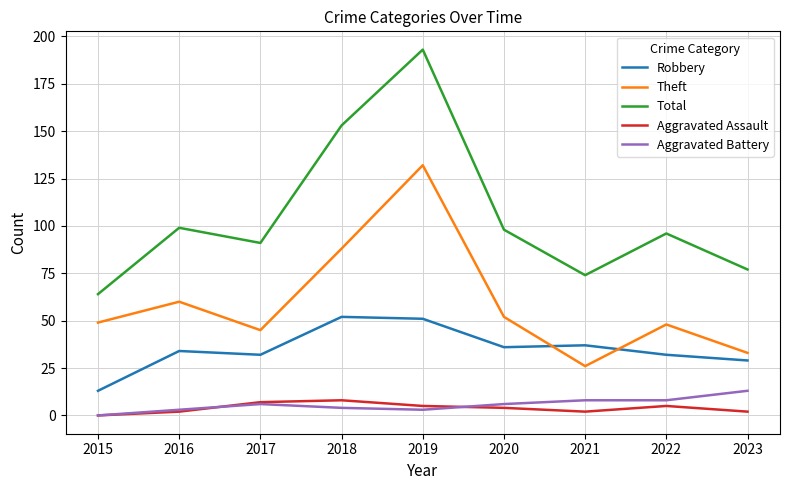

How many categories are shown in the chart?

9